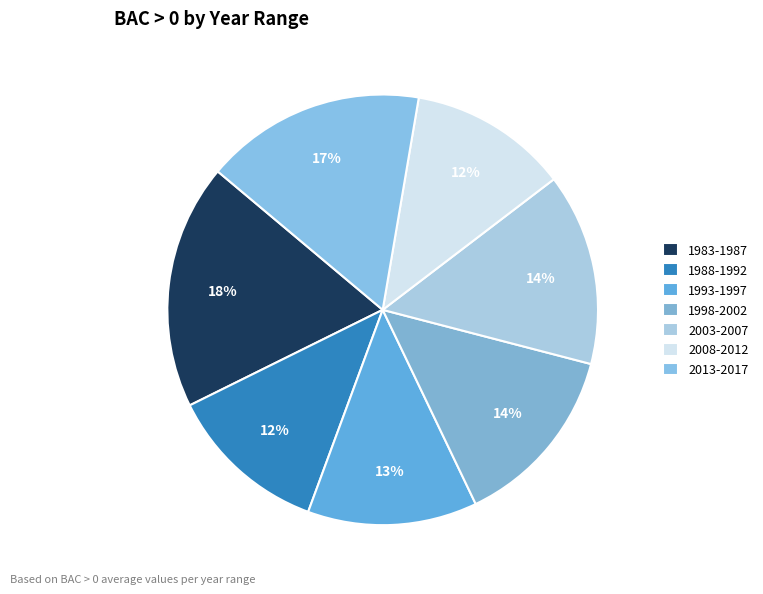

How many segments does this pie chart have?

7